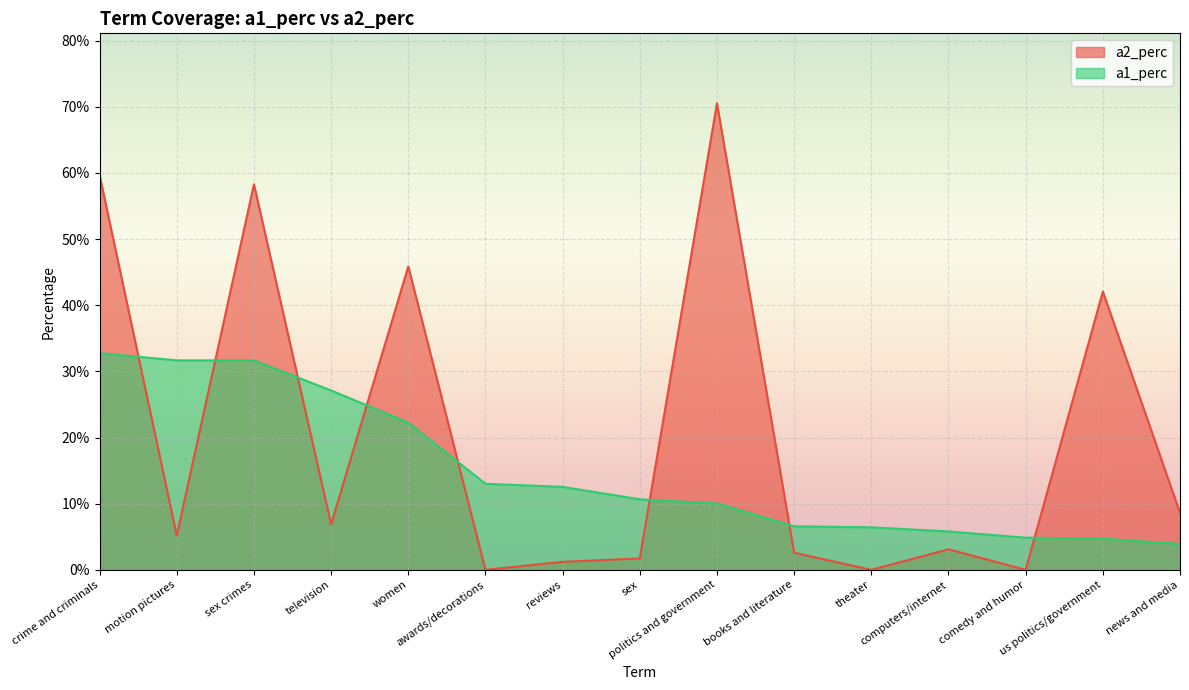

At which category is the sum across all series the highest?

crime and criminals